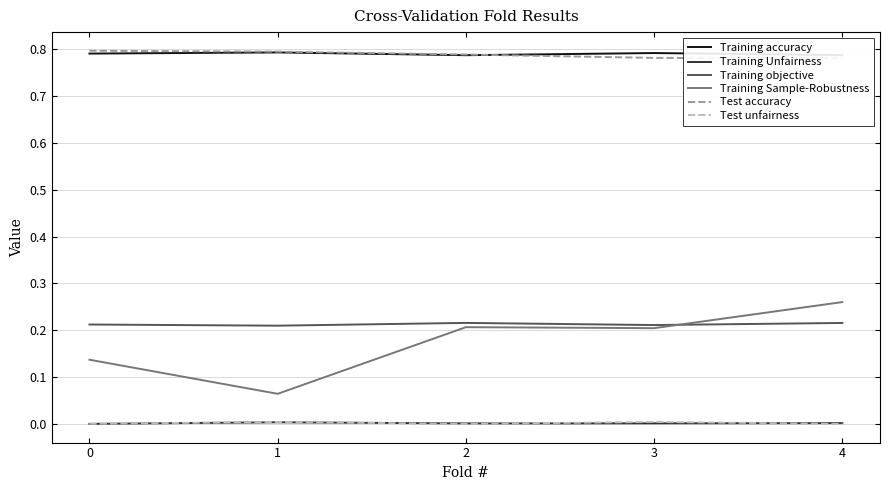

Reading right to left, list all the values displayed in this chart.

Training accuracy: 0.8	0.8	0.8	0.8	0.8
Training Unfairness: 0.0	0.0	0.0	0.0	0.0
Training objective: 0.2	0.2	0.2	0.2	0.2
Training Sample-Robustness: 0.3	0.2	0.2	0.1	0.1
Test accuracy: 0.8	0.8	0.8	0.8	0.8
Test unfairness: 0.0	0.0	0.0	0.0	0.0